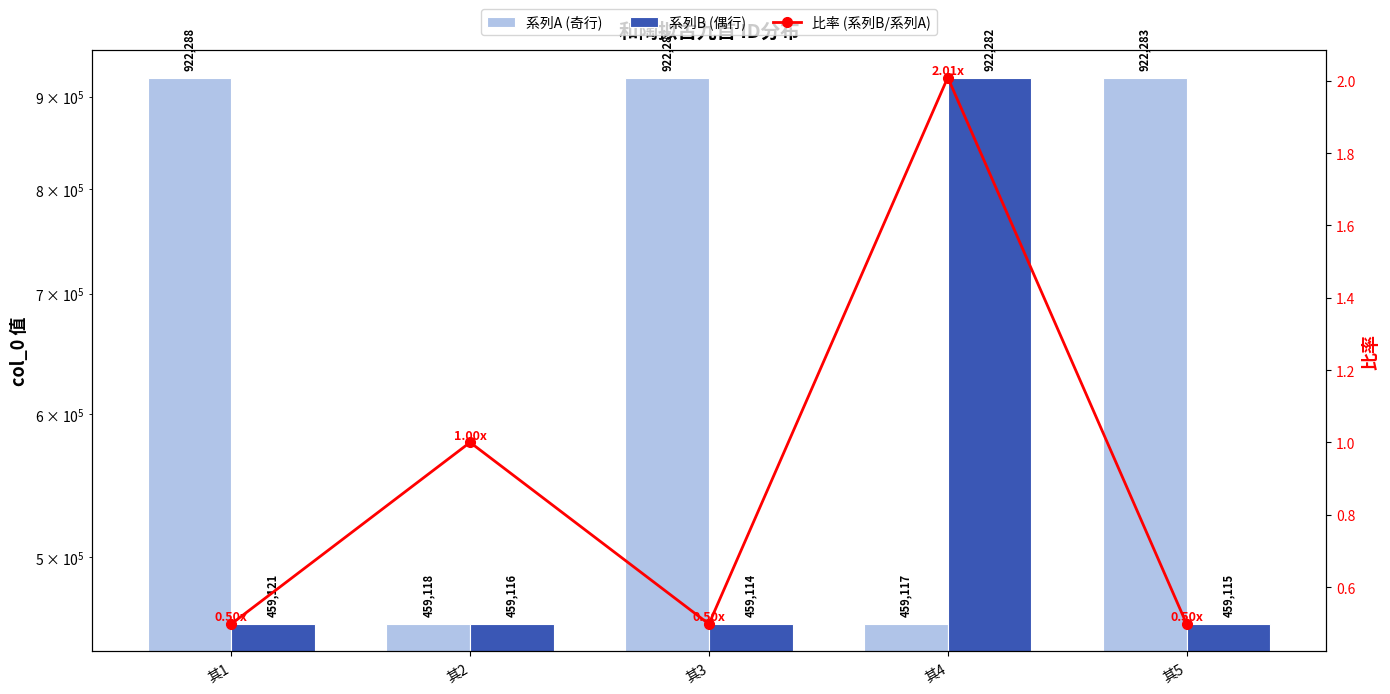

Are the bars horizontal?

No